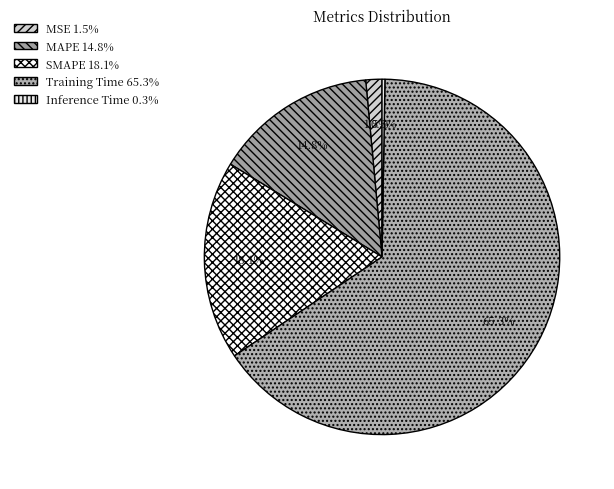

Between MAPE and SMAPE, which is larger?

SMAPE